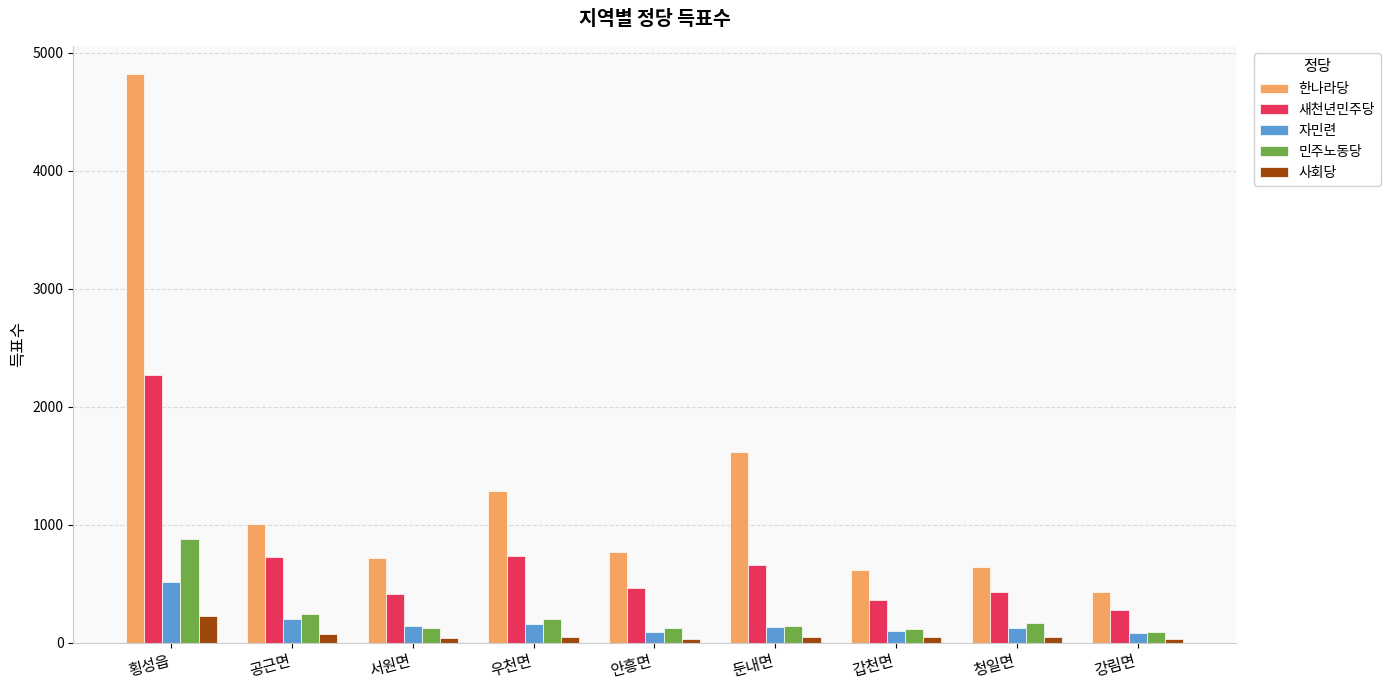

List the series in order of their peak value, highest first.

한나라당, 새천년민주당, 민주노동당, 자민련, 사회당